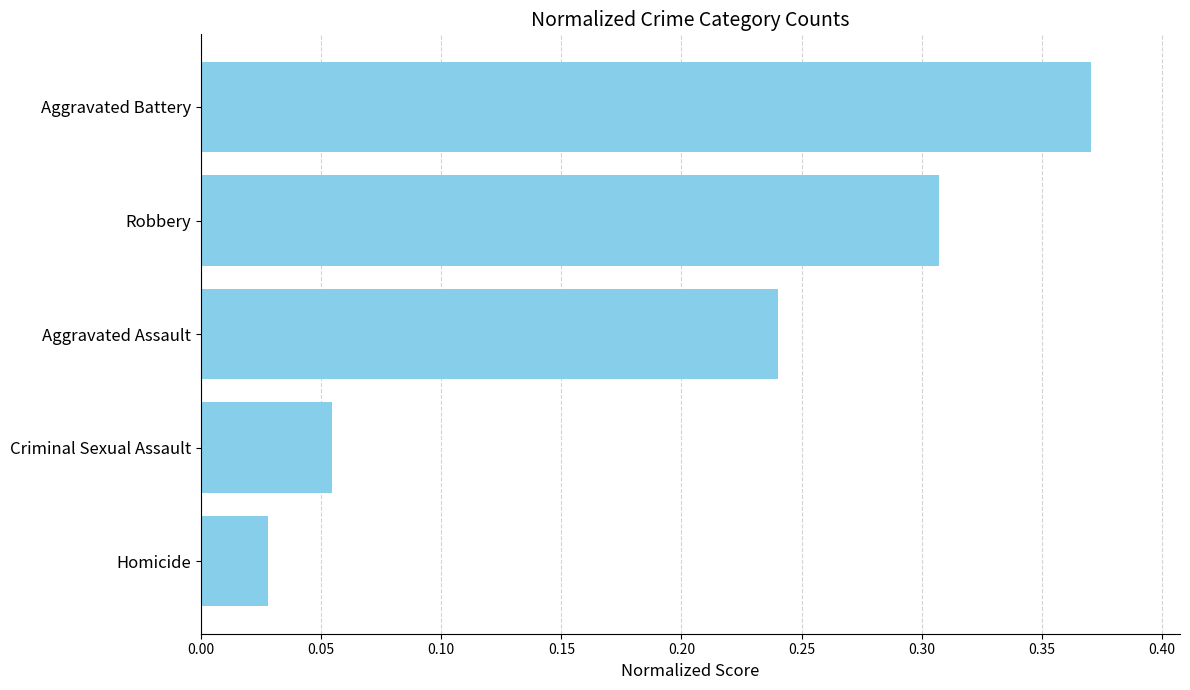

How many bars are there in total?

5